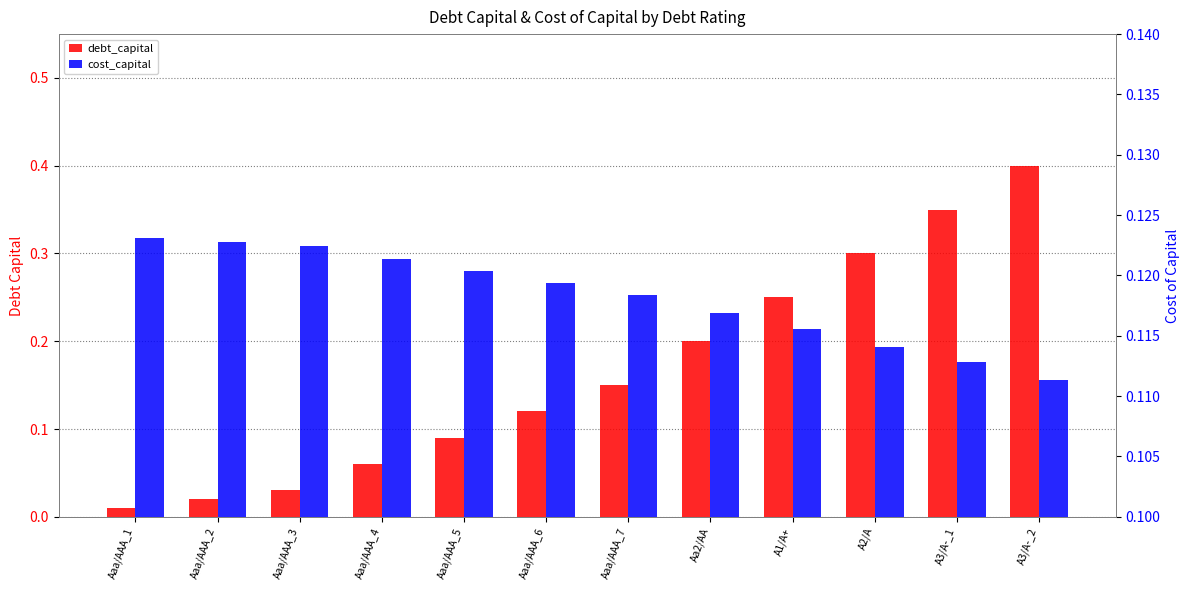

Rank the series by their maximum value, from lowest to highest.

cost_capital, debt_capital